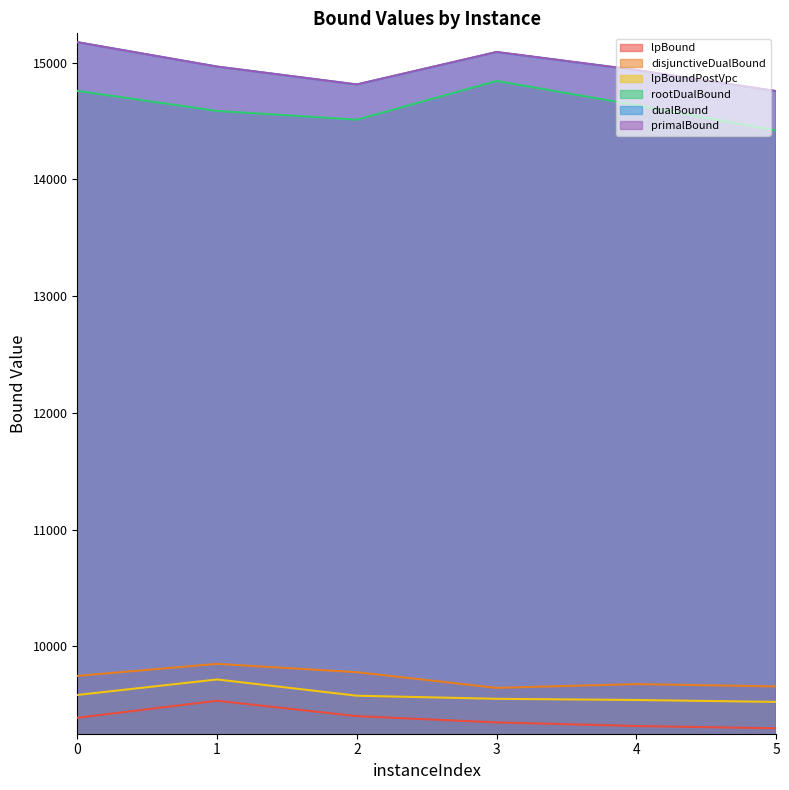

True or false: lpBoundPostVpc and rootDualBound intersect in this chart.

False